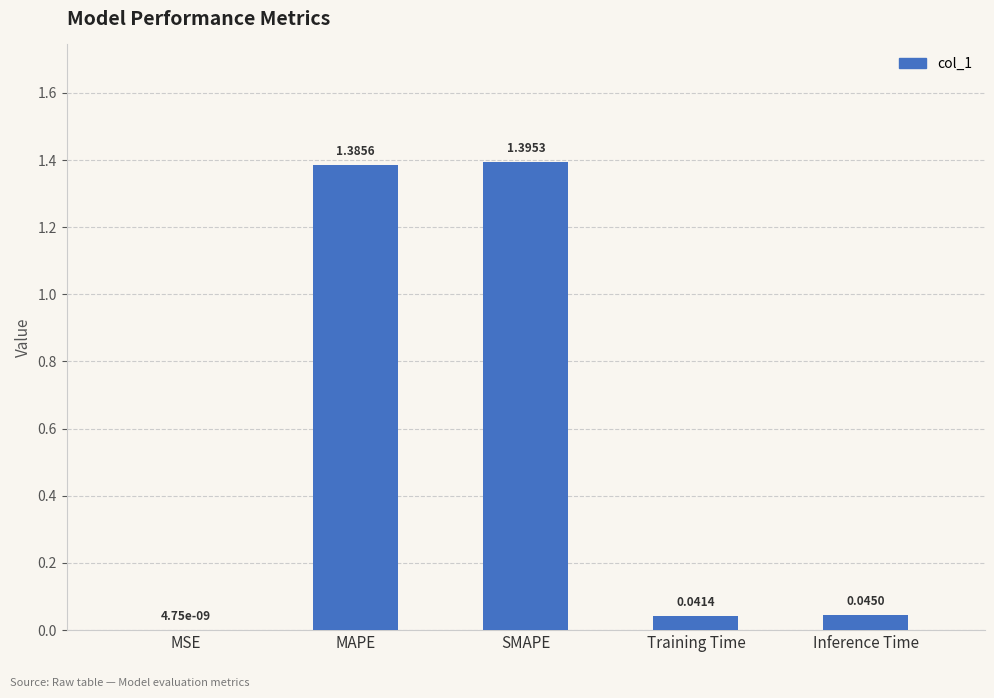

Which category has the highest value across all series?

SMAPE